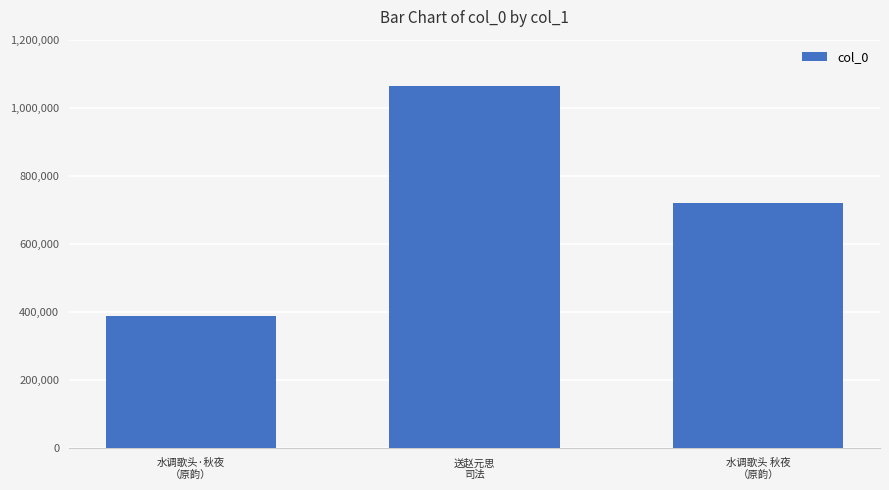

The chart shows a value of 550219 at 水调歌头·秋夜
（原韵）. True or false?

False